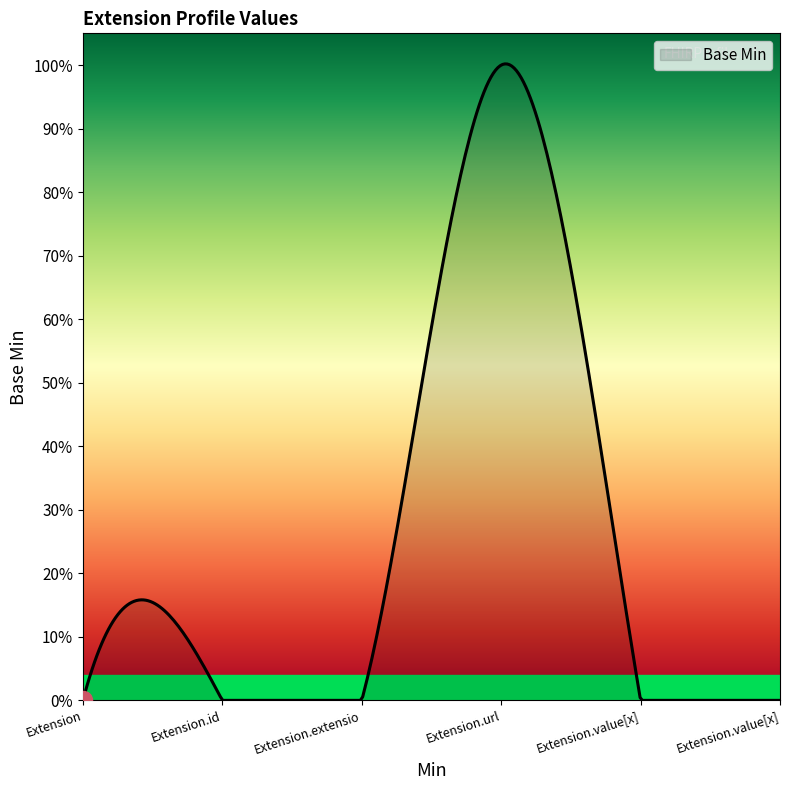

Reading left to right, extract all data points from this chart.

Extension=0	Extension.id=0	Extension.extension=0	Extension.url=1	Extension.value[x]=0	Extension.value[x] valueString=0